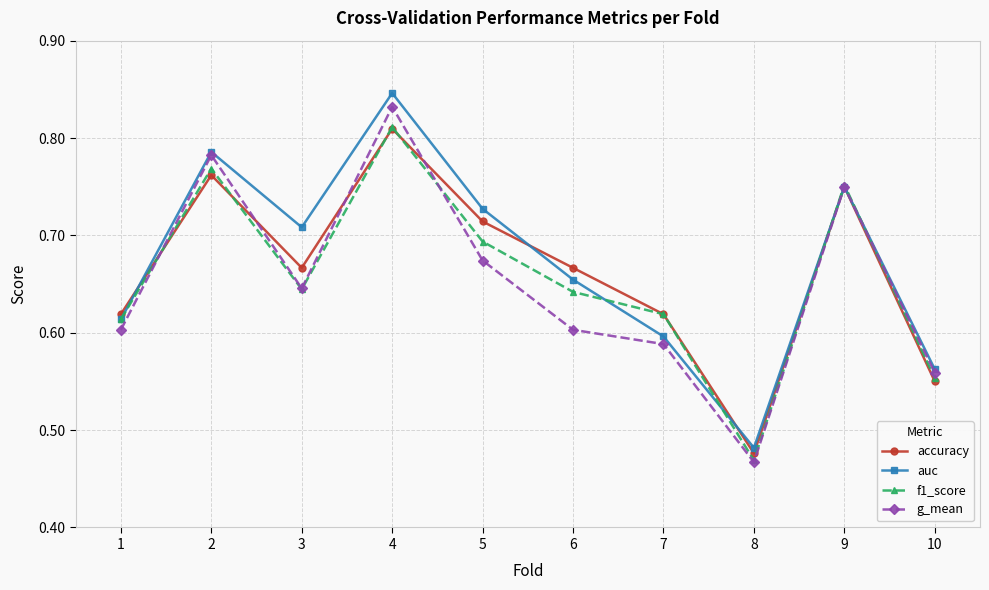

At which label is f1_score closest to 0?

8